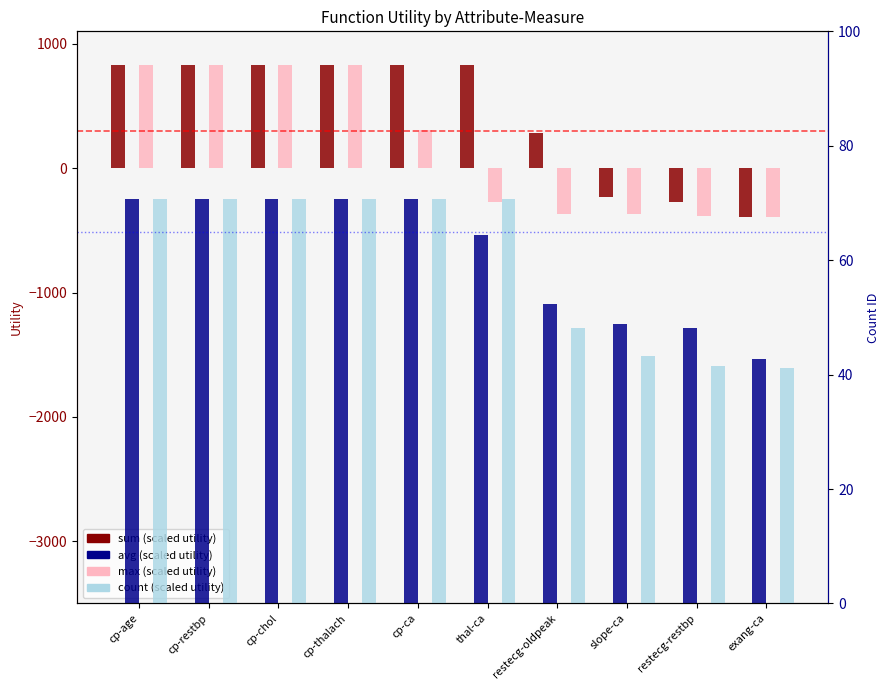

List the series in order of their peak value, lowest first.

avg, count, sum, max